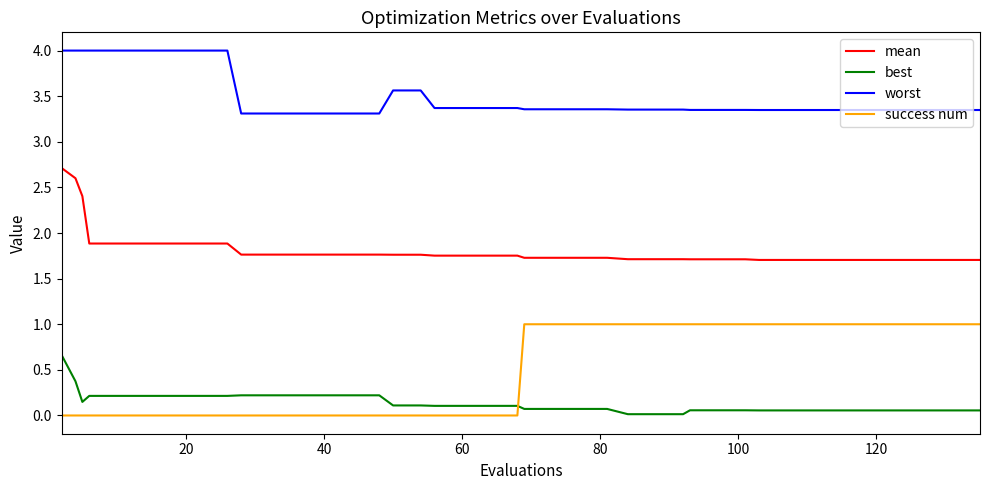

Which series has the largest total across all categories?

worst